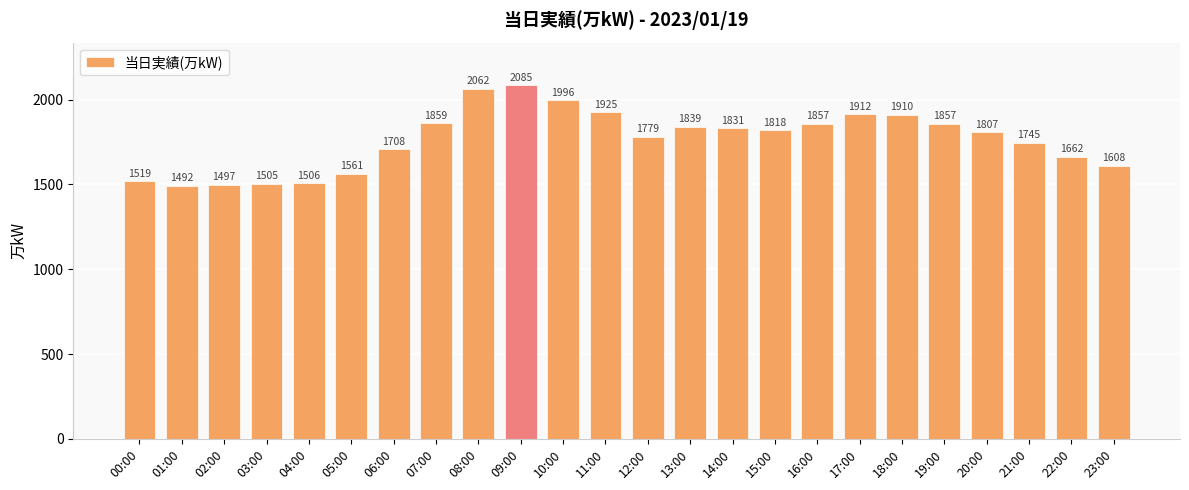

What is the sum of the values at 03:00 and 18:00?

3415